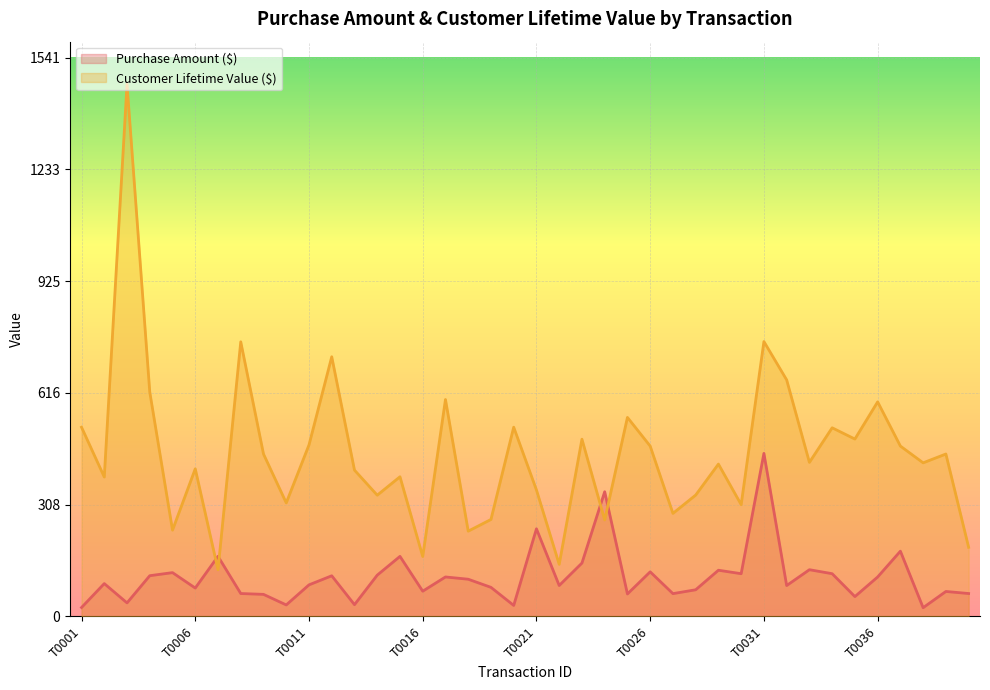

Count the number of categories in the chart.

40